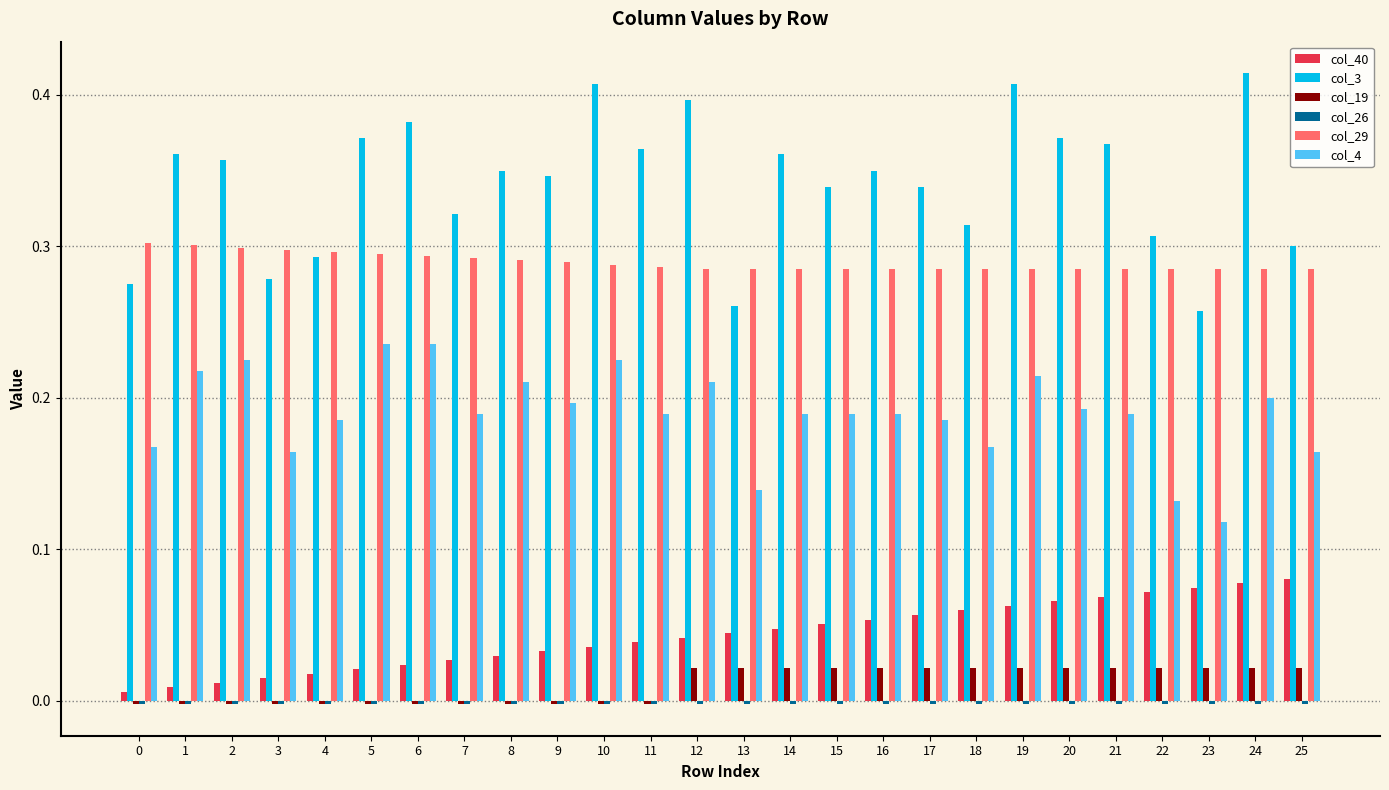

What is the total value across all series at 2?

0.9